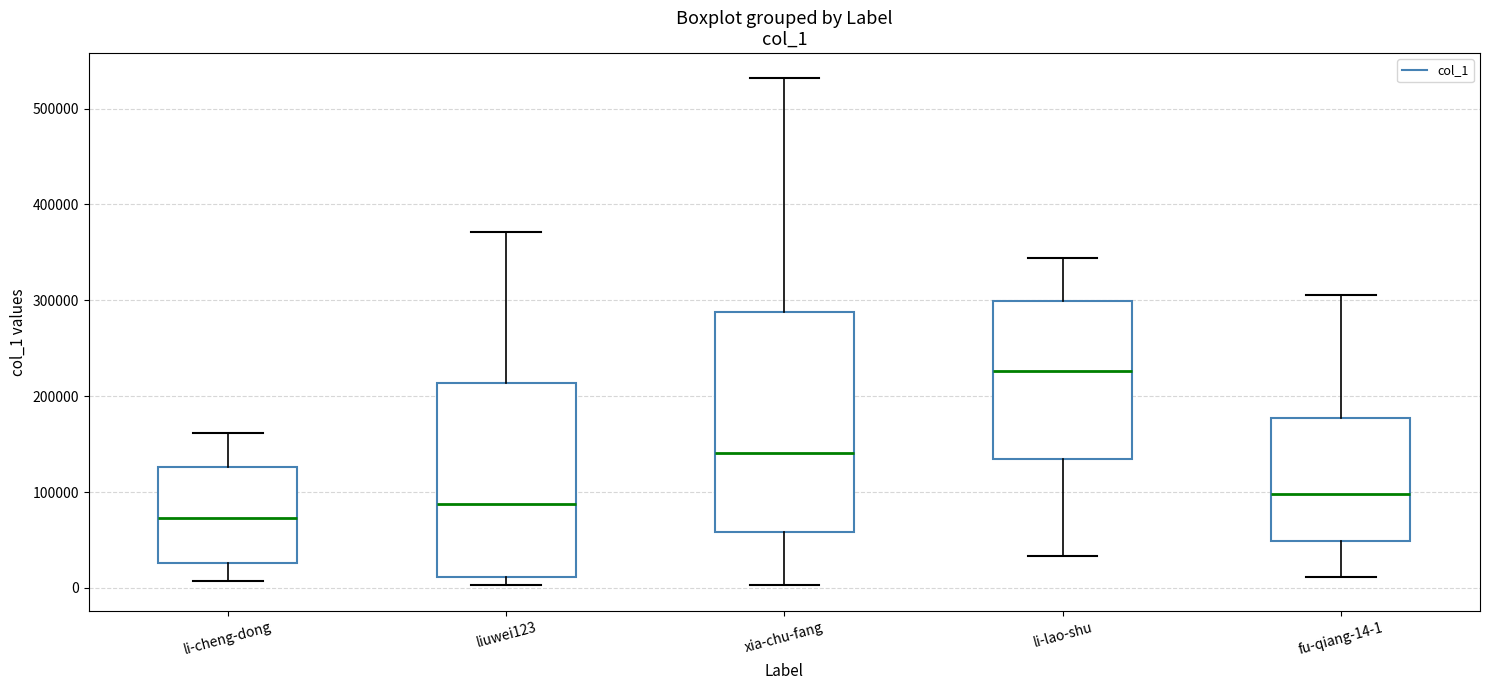

Which box has the highest median line?

li-lao-shu